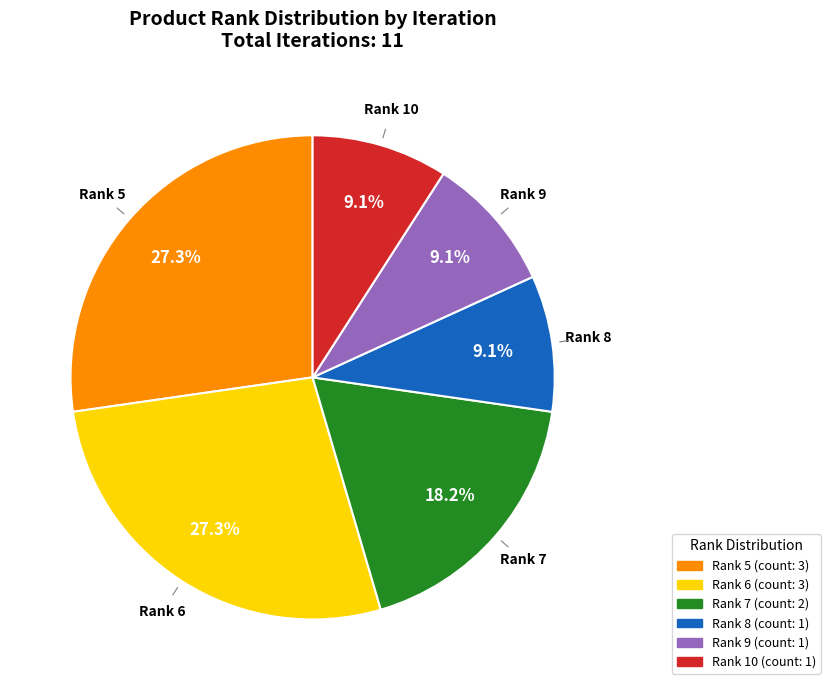

What is the ratio of the value at Rank 8 to the value at Rank 7?

0.5